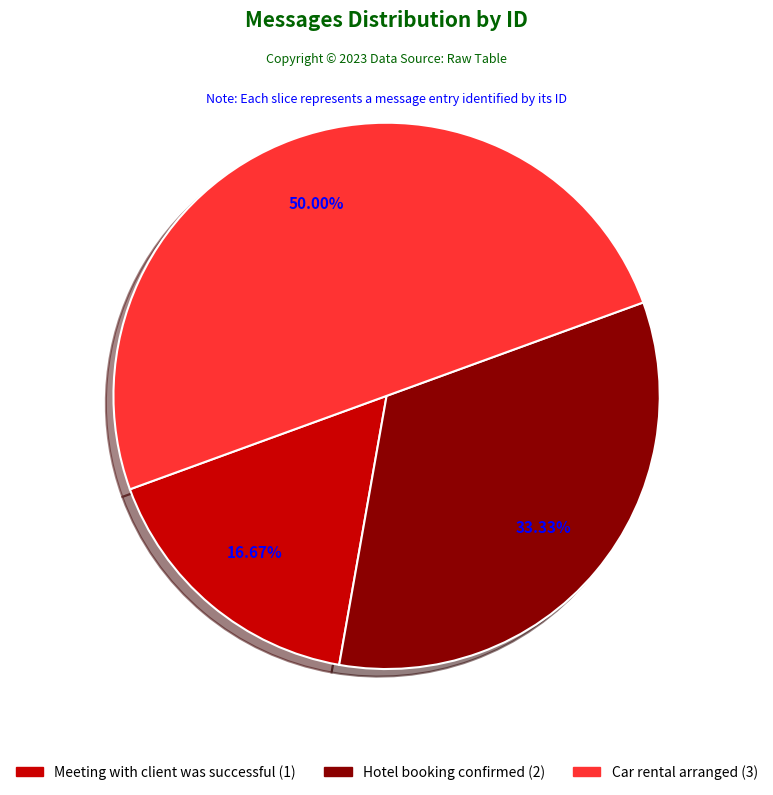

The Hotel booking confirmed slice represents 19% of the pie. True or false?

False